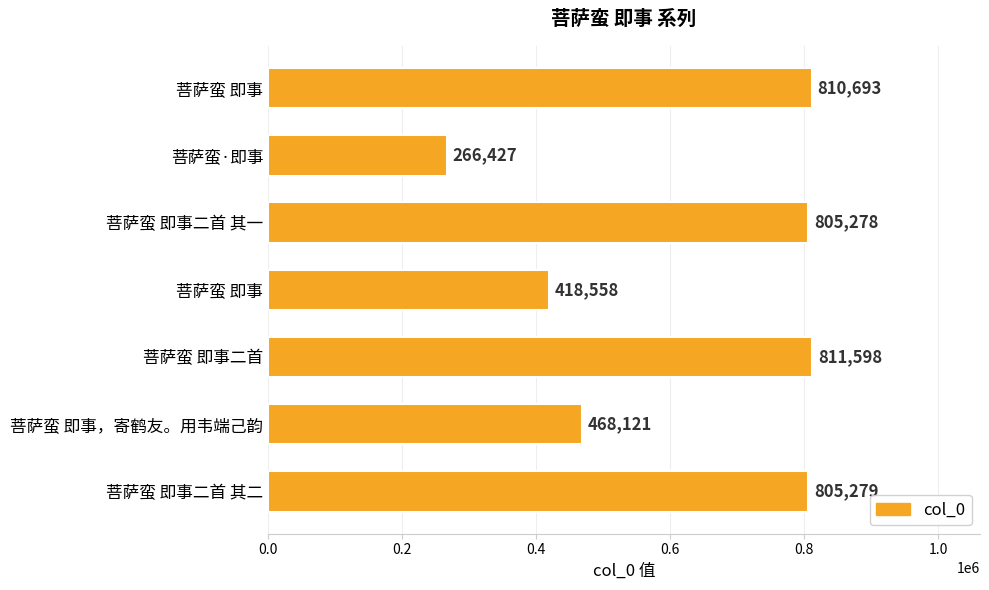

How many bars are there in total?

7